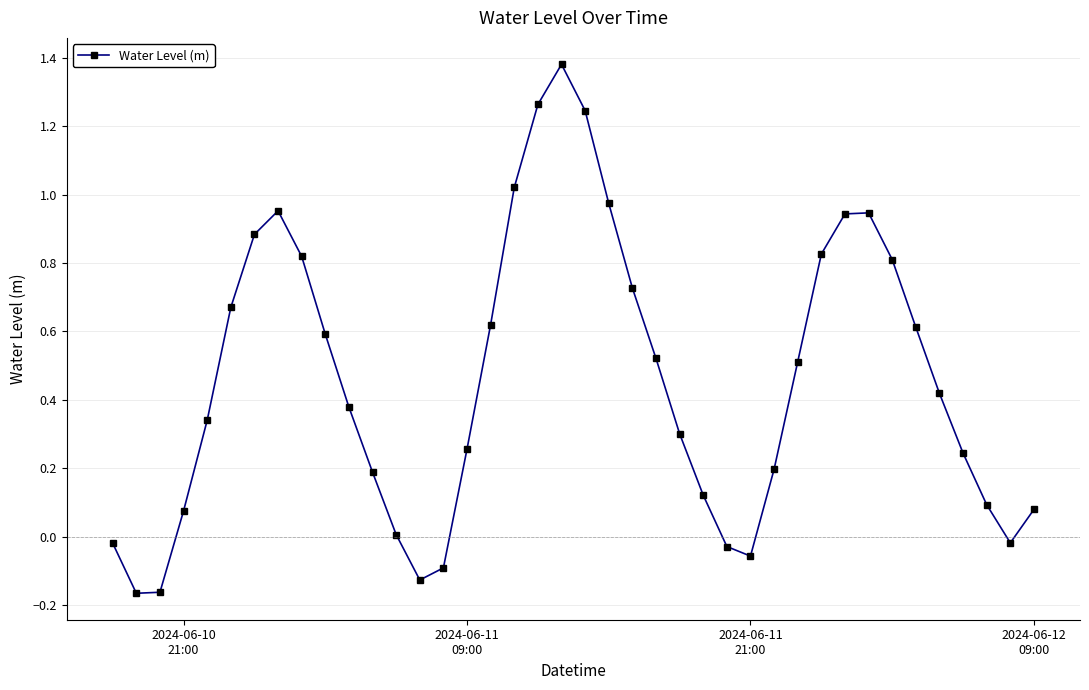

Count the number of categories in the chart.

40